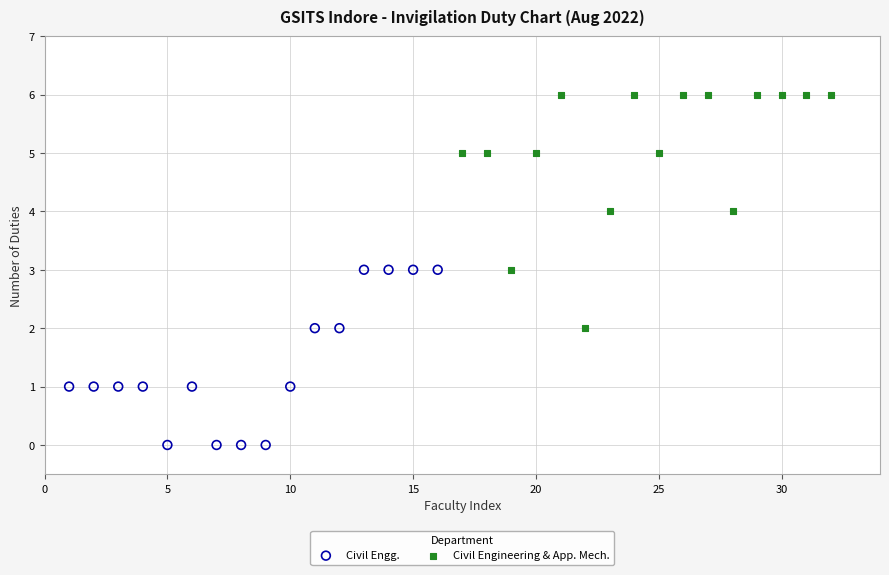

Which series has the largest Y range (max minus min)?

Civil Engineering & App. Mech.